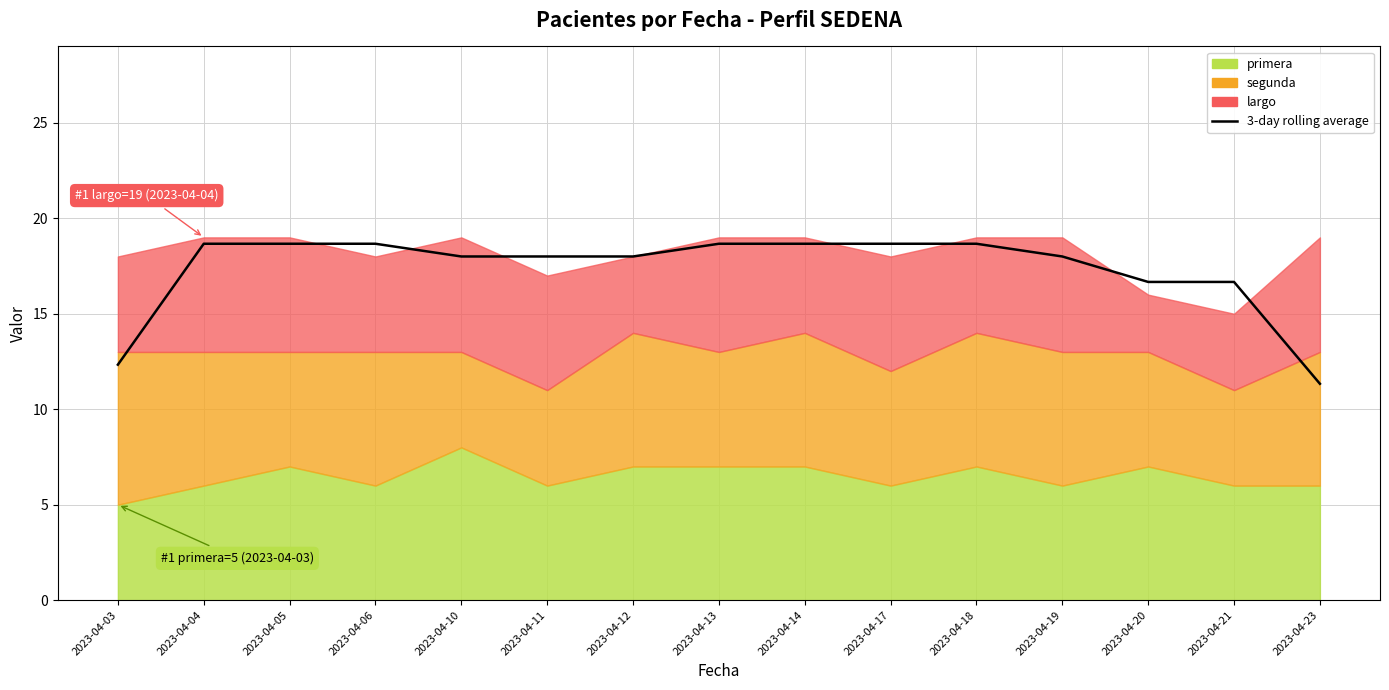

What is the ratio of the value at 2023-04-06 to the value at 2023-04-12?

1.0